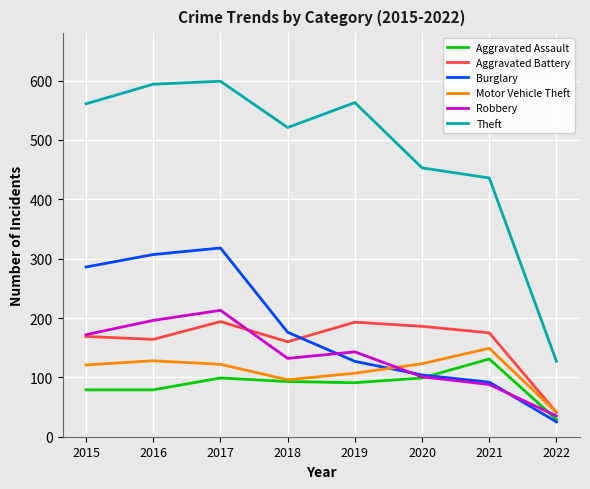

The Aggravated Assault series shows 99 at 2017. True or false?

True